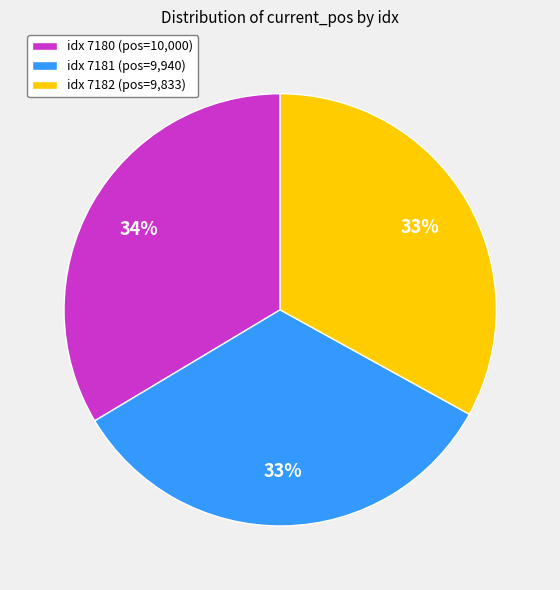

Is it true that idx 7180 (pos=10,000) is 34% of the pie?

True